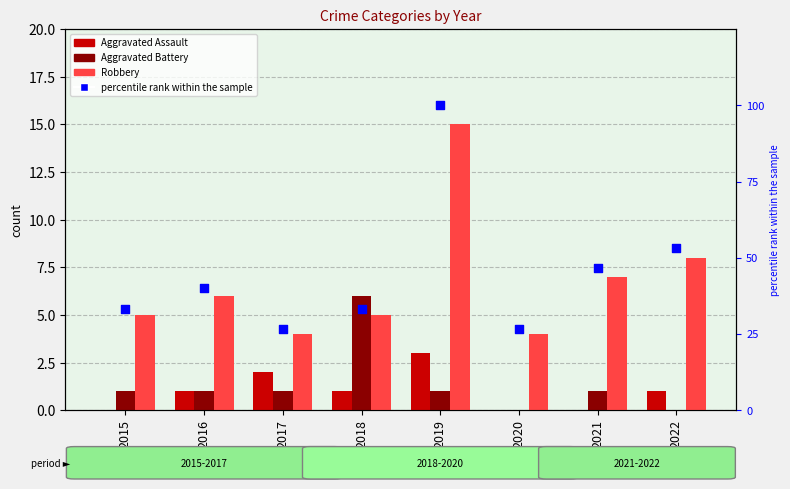

At how many categories does at least one series exceed 27?

6